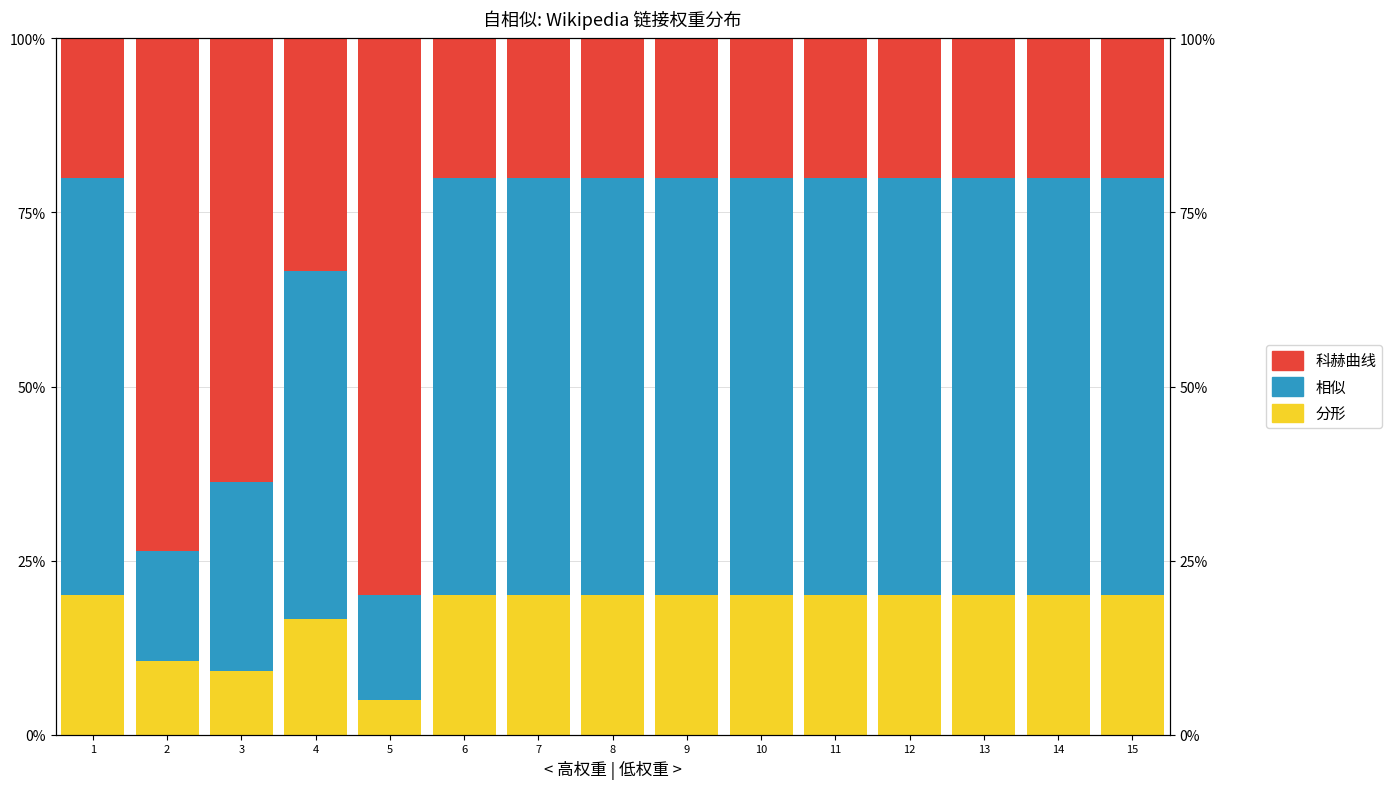

Is it true that 分形 equals 9.1 at 3?

True